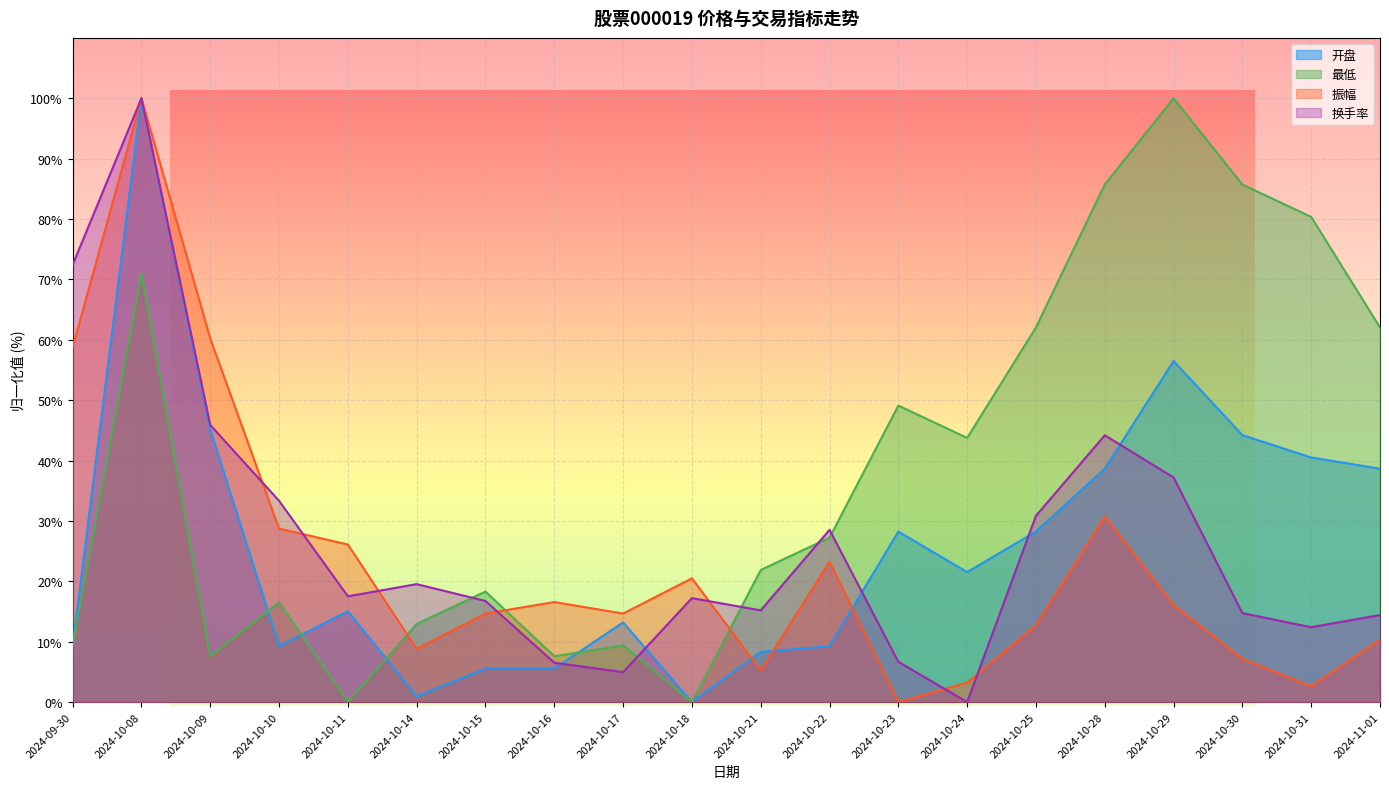

Which label corresponds to the smallest value in the chart?

2024-10-18